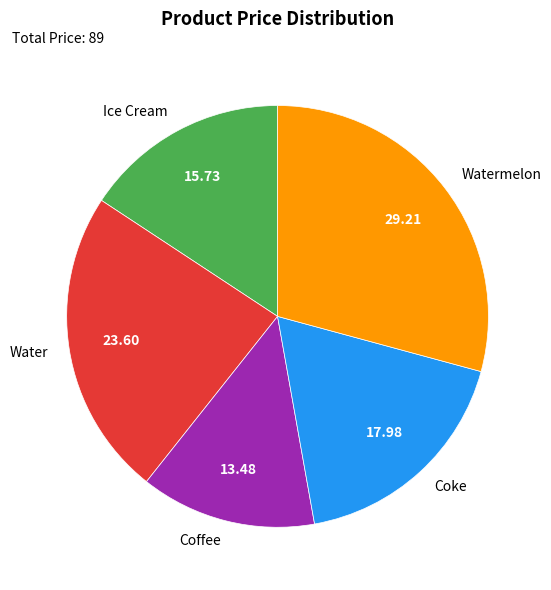

What is the ratio of the value at Coffee to the value at Watermelon?

0.5